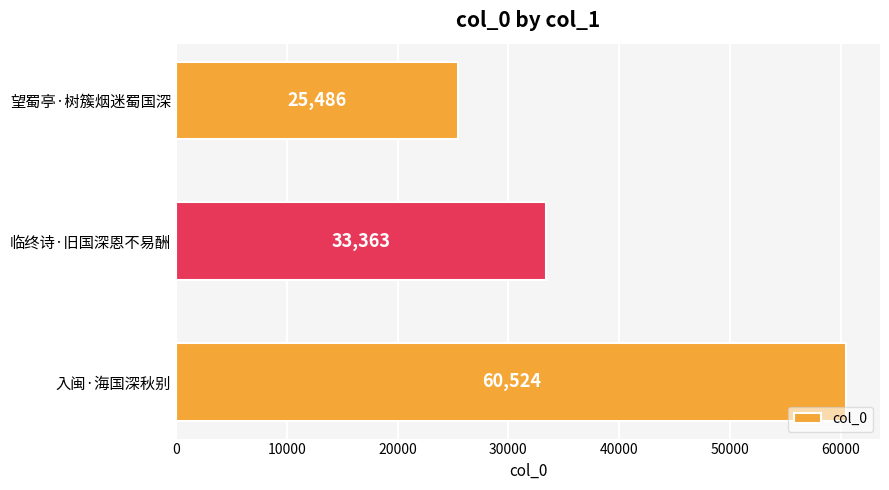

What is the ratio of the value at 临终诗·旧国深恩不易酬 to the value at 望蜀亭·树簇烟迷蜀国深?

1.3